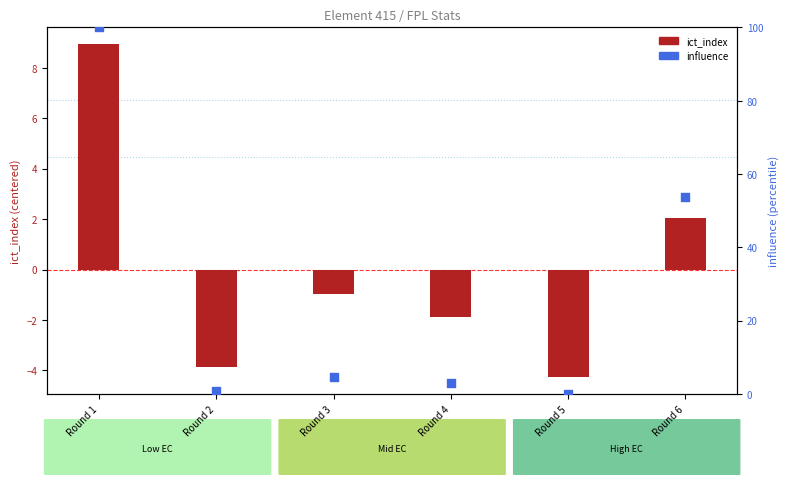

What is the change in value from Round 3 to Round 5?

-4.7